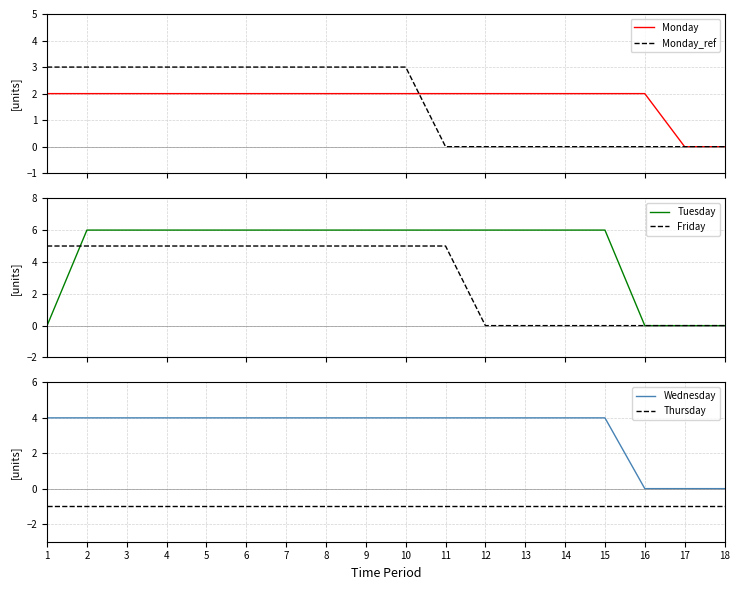

True or false: Thursday and Monday_ref cross at least once.

False